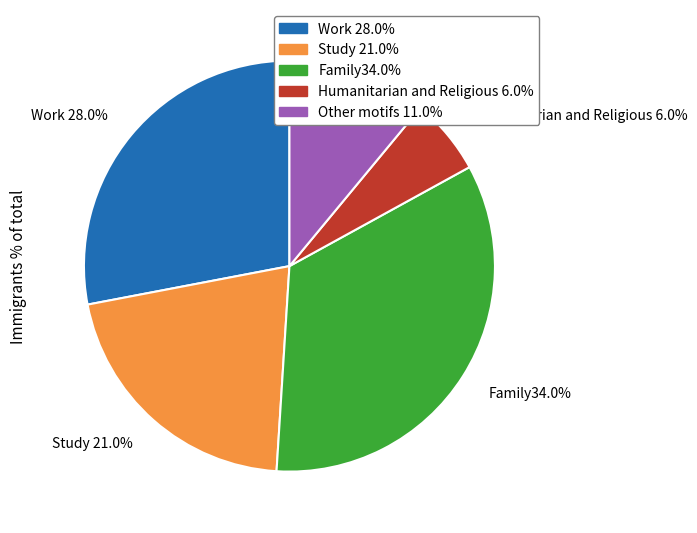

What is the largest slice in the pie chart?

Family34.0%